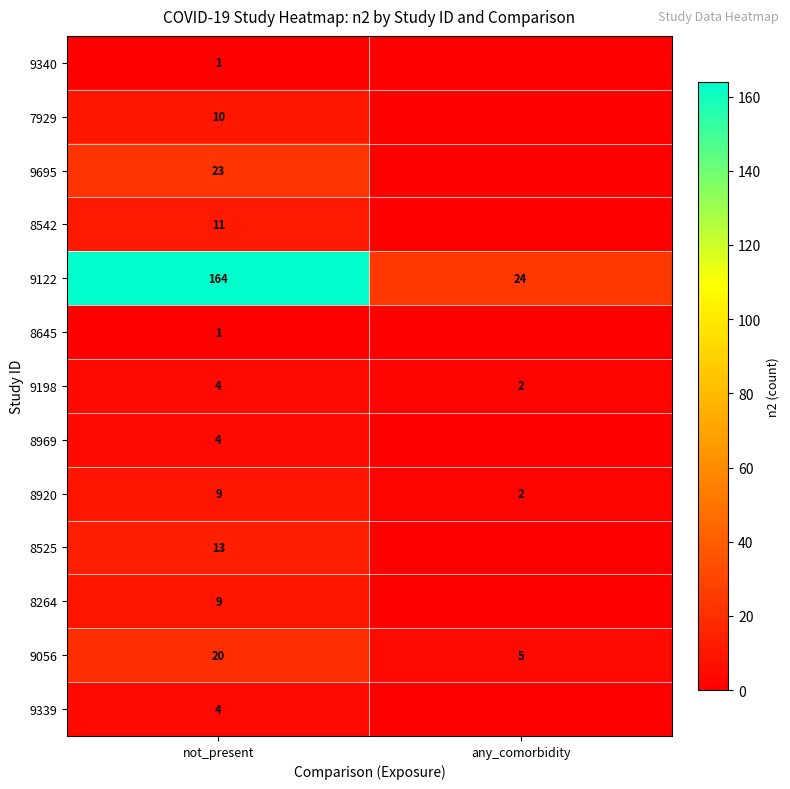

Is the value of 8920 at not_present greater than the value of 9122 at not_present?

No